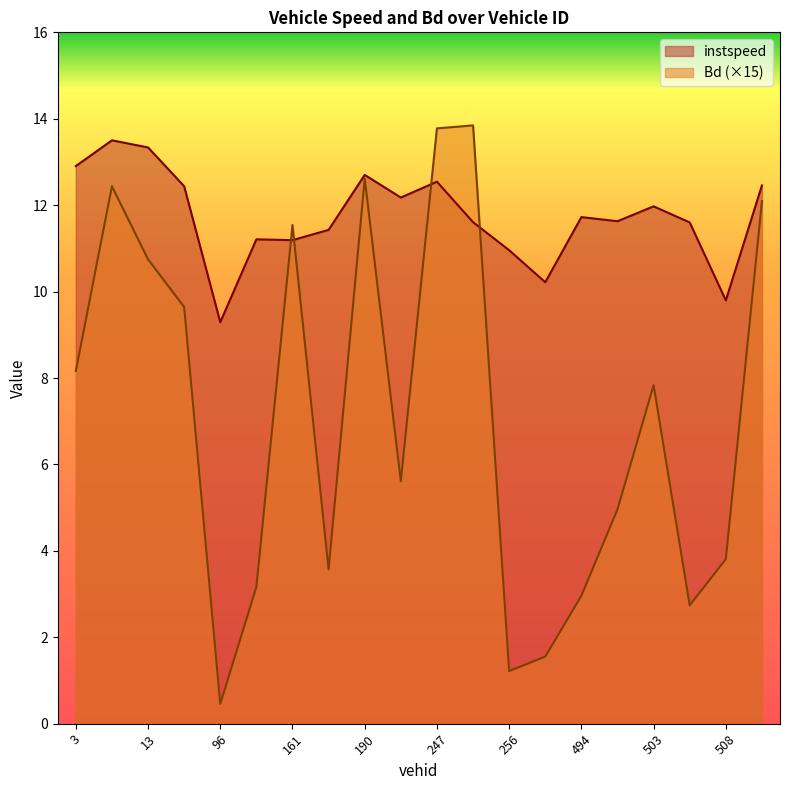

What is the label of the 9th point from the left?

190.0